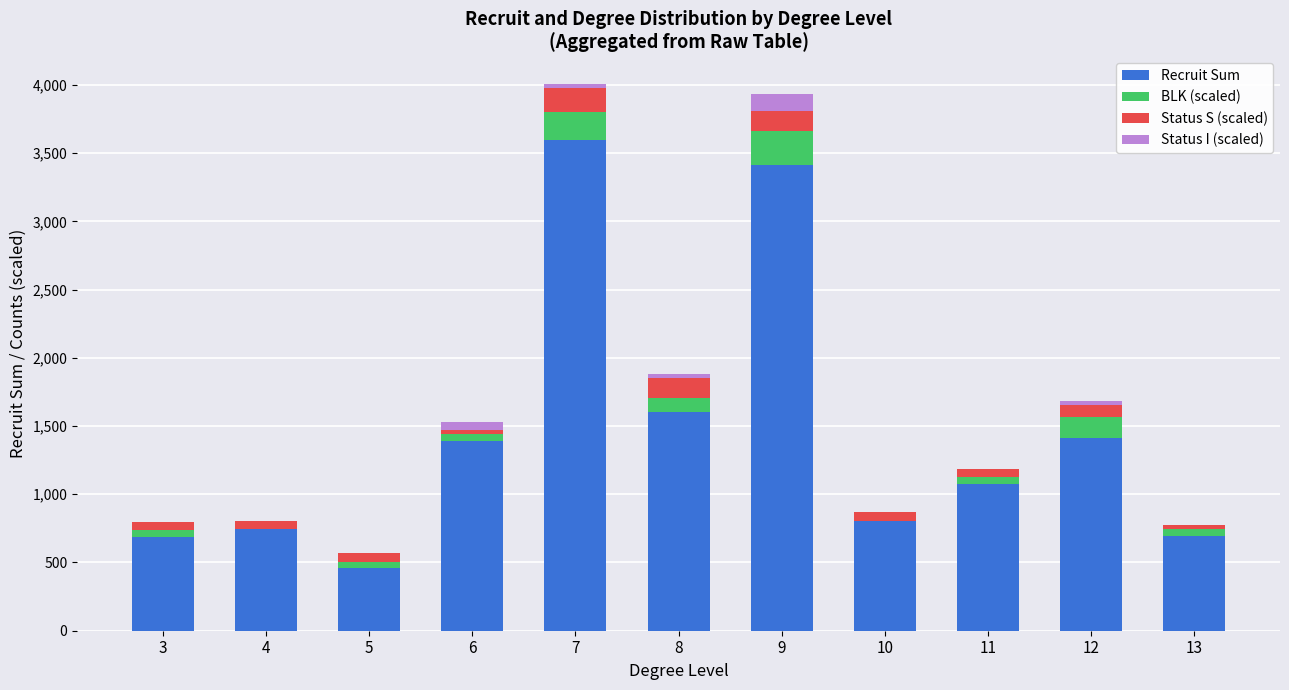

Are the bars grouped side by side (vs. stacked)?

No